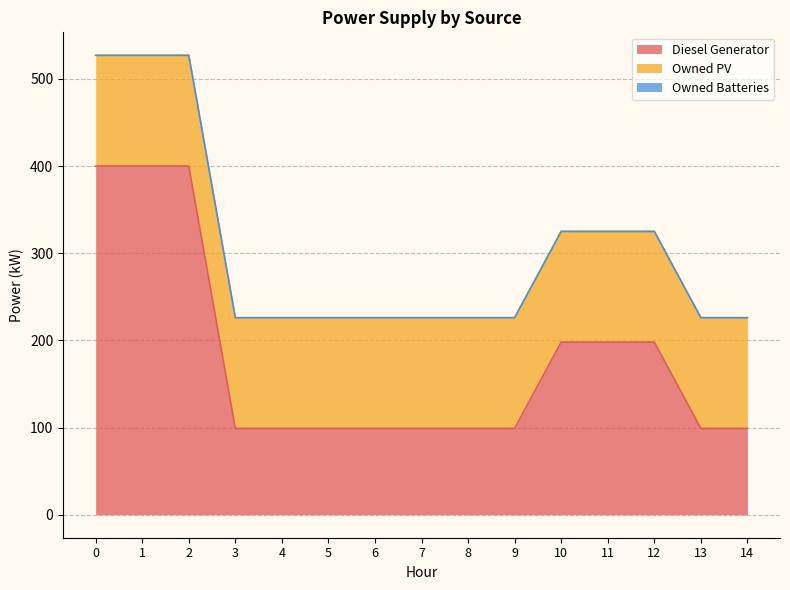

True or false: Owned Batteries and Owned PV cross at least once.

False